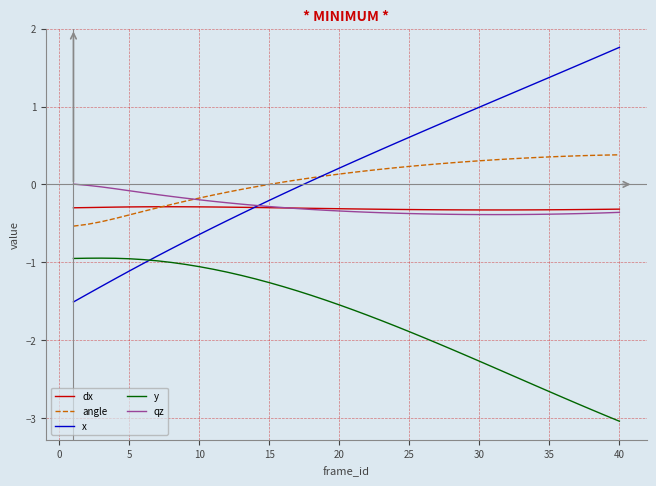

True or false: angle and y cross at least once.

False